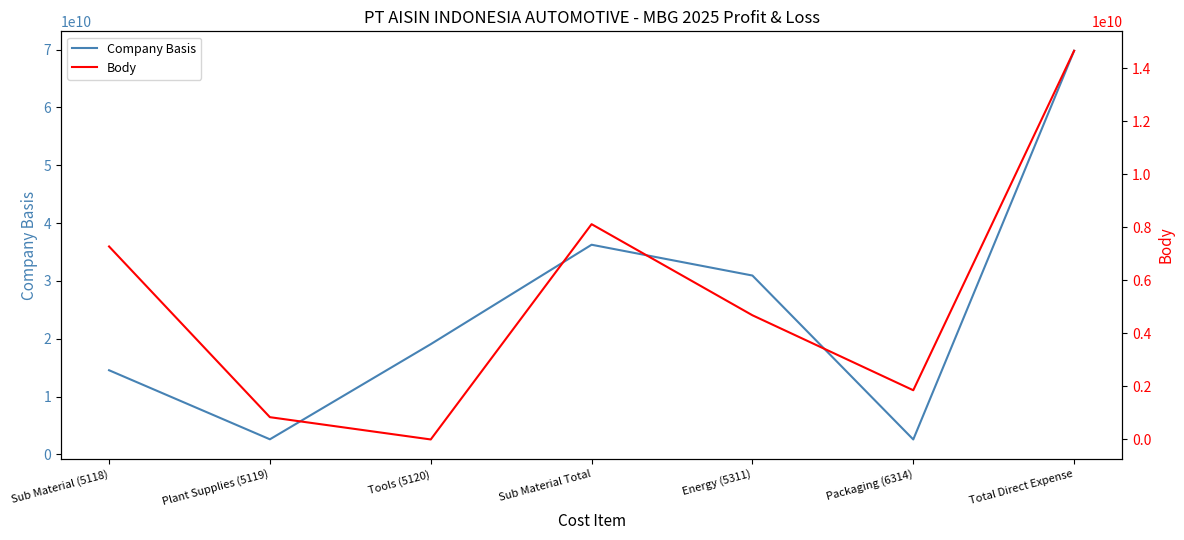

How many categories are shown in the chart?

7